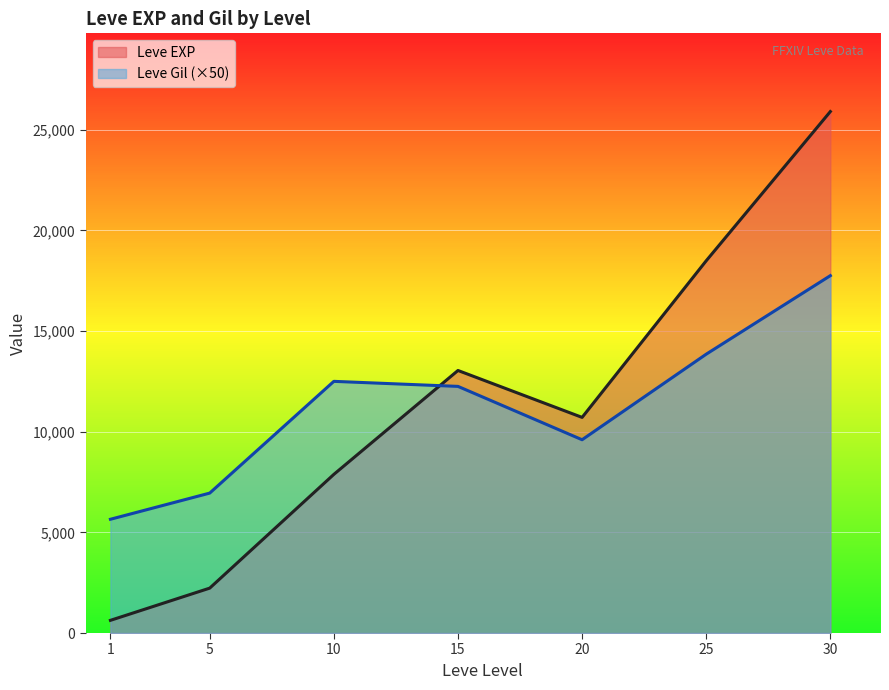

At 25, list the series in order from largest to smallest.

Leve EXP, Leve Gil (×50)